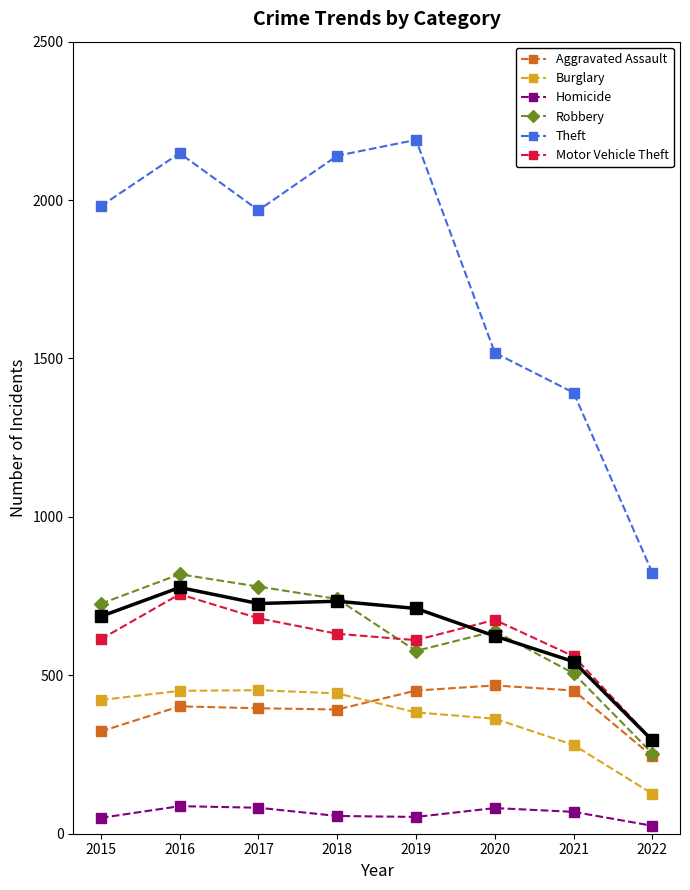

Reading left to right, transcribe all the data shown in this chart.

Aggravated Assault: 2015=323	2016=402	2017=396	2018=392	2019=452	2020=468	2021=452	2022=244
Burglary: 2015=422	2016=451	2017=453	2018=443	2019=383	2020=363	2021=280	2022=126
Homicide: 2015=50	2016=87	2017=82	2018=56	2019=53	2020=81	2021=69	2022=25
Robbery: 2015=726	2016=819	2017=780	2018=741	2019=577	2020=639	2021=506	2022=253
Theft: 2015=1981	2016=2148	2017=1968	2018=2140	2019=2190	2020=1518	2021=1392	2022=823
Motor Vehicle Theft: 2015=614	2016=756	2017=680	2018=631	2019=611	2020=675	2021=560	2022=295